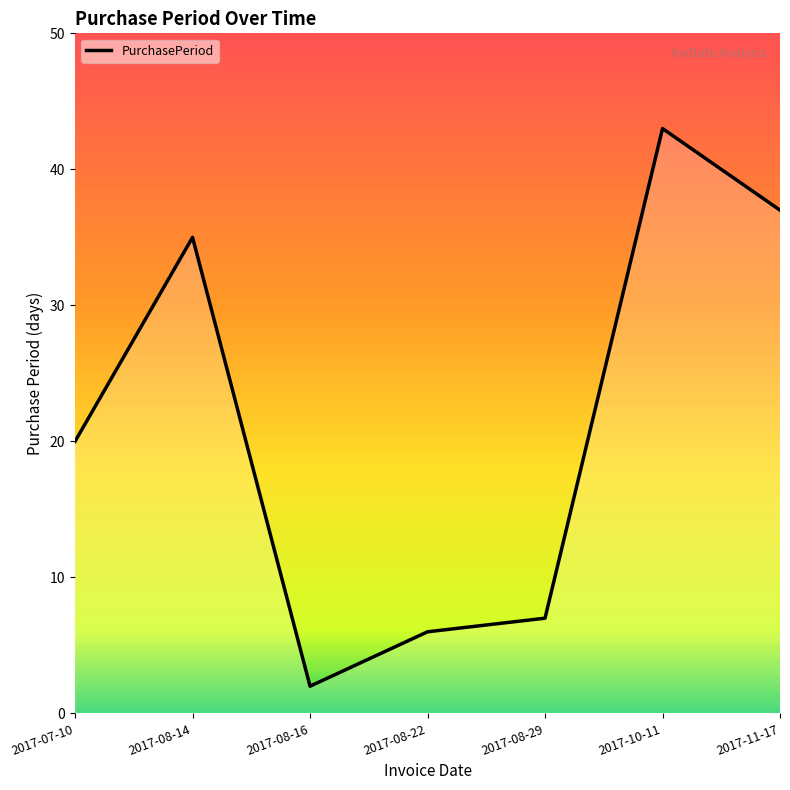

At which category does the chart reach its minimum across all series?

2017-08-16